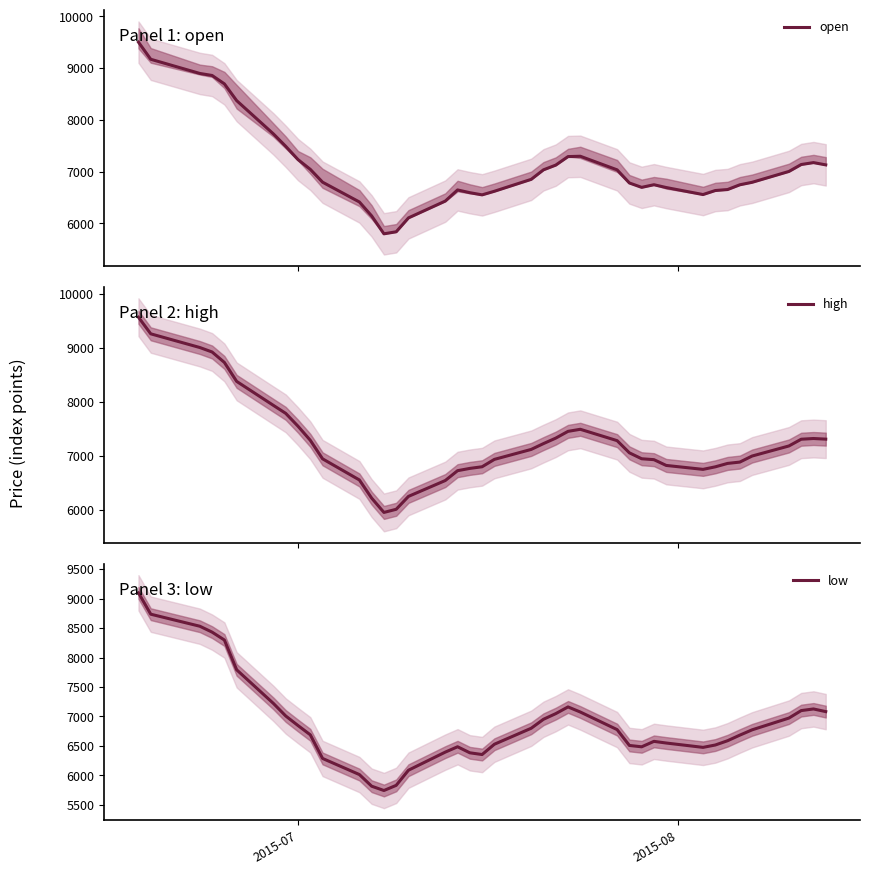

True or false: low has a value of 9671.9 at 14.

False